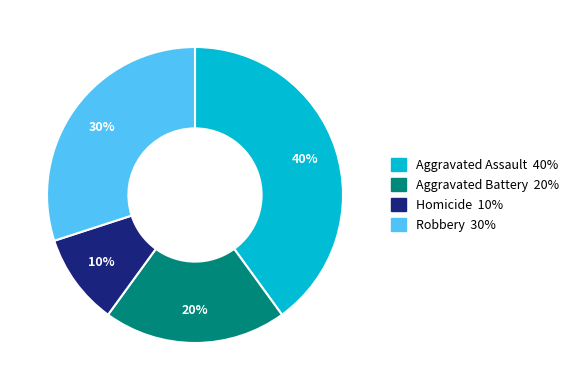

What is the largest slice in the pie chart?

Aggravated Assault